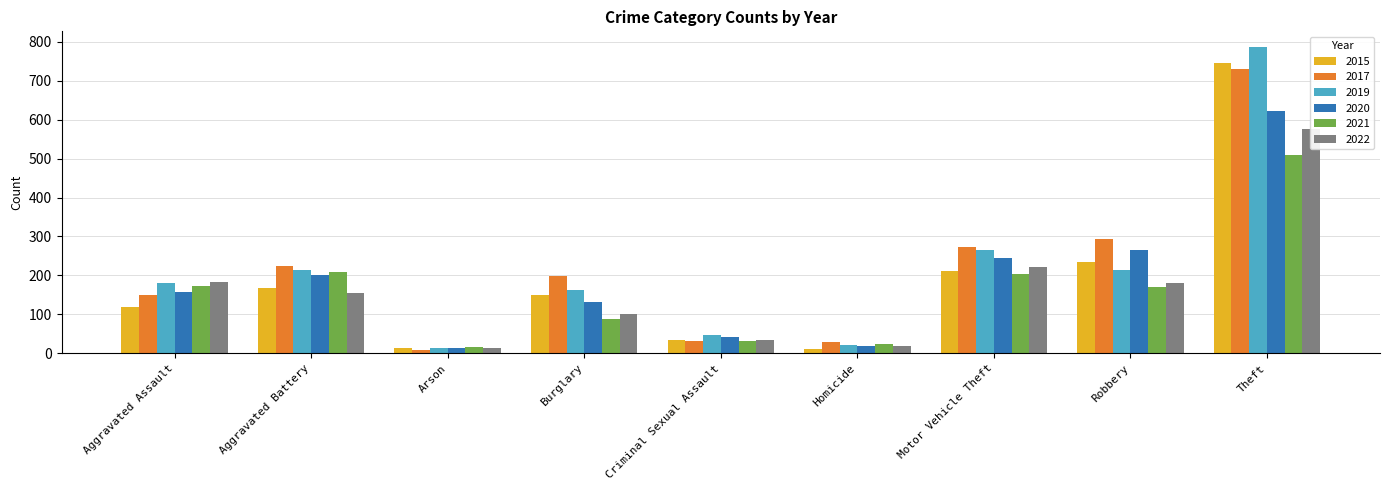

What position from the left is Criminal Sexual Assault?

5